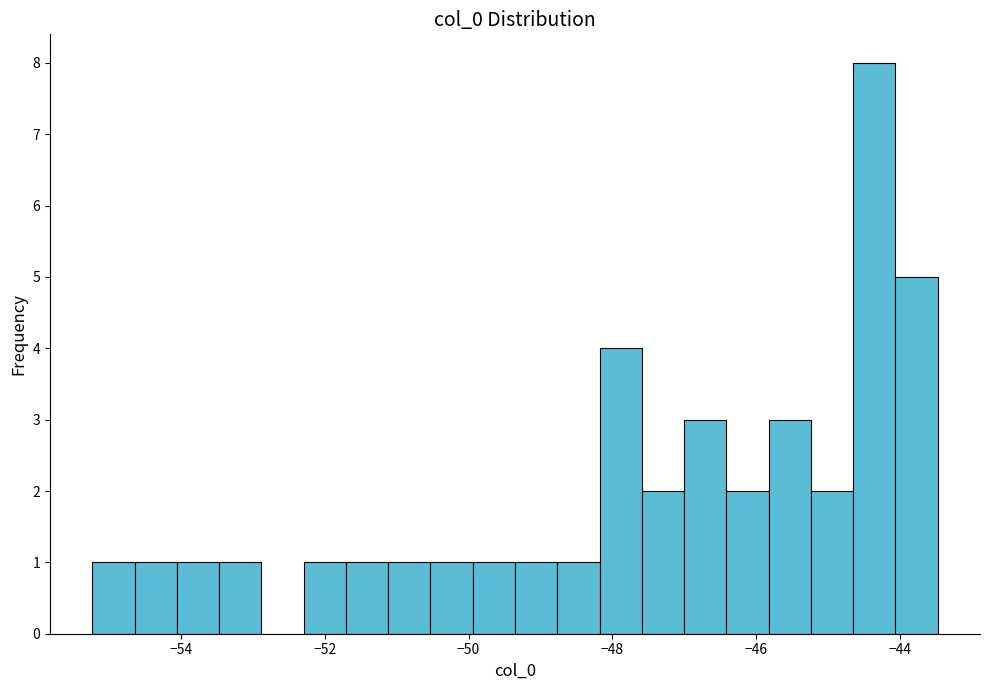

Read against the x-axis, roughly where is the centre of the tallest bar?

-44.4